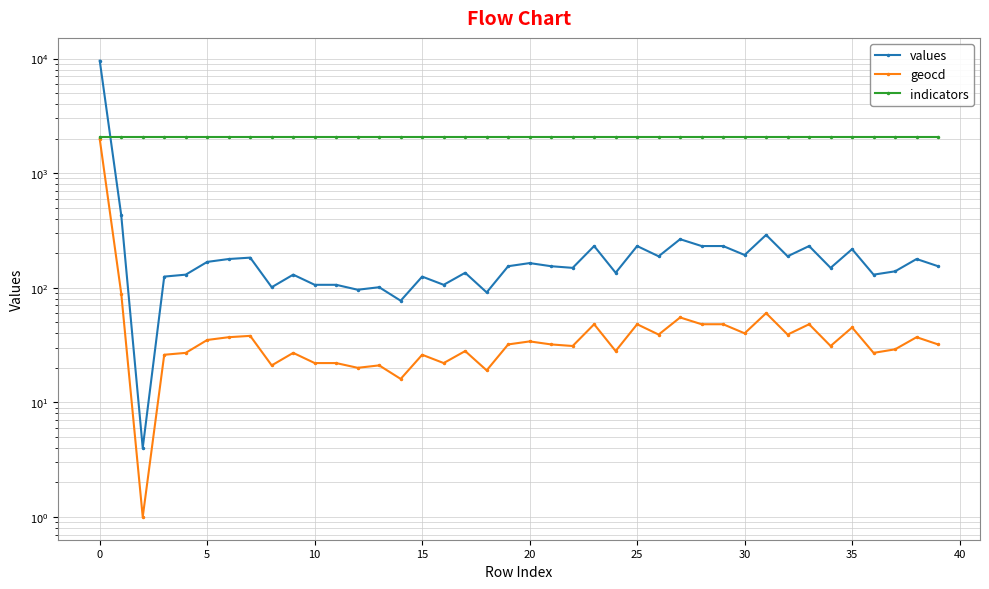

True or false: values has more than 2 interior local peaks.

True